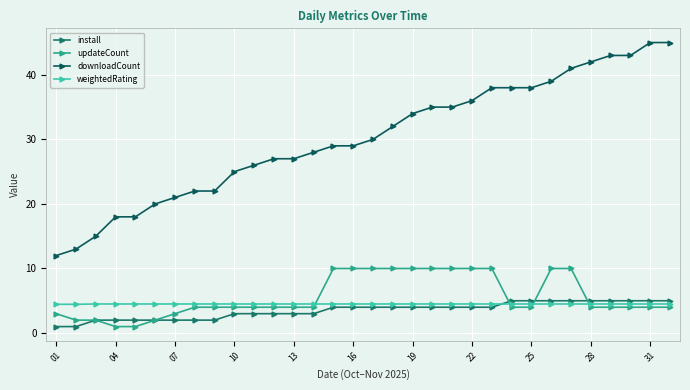

What is the sum of all updateCount values?

180.0